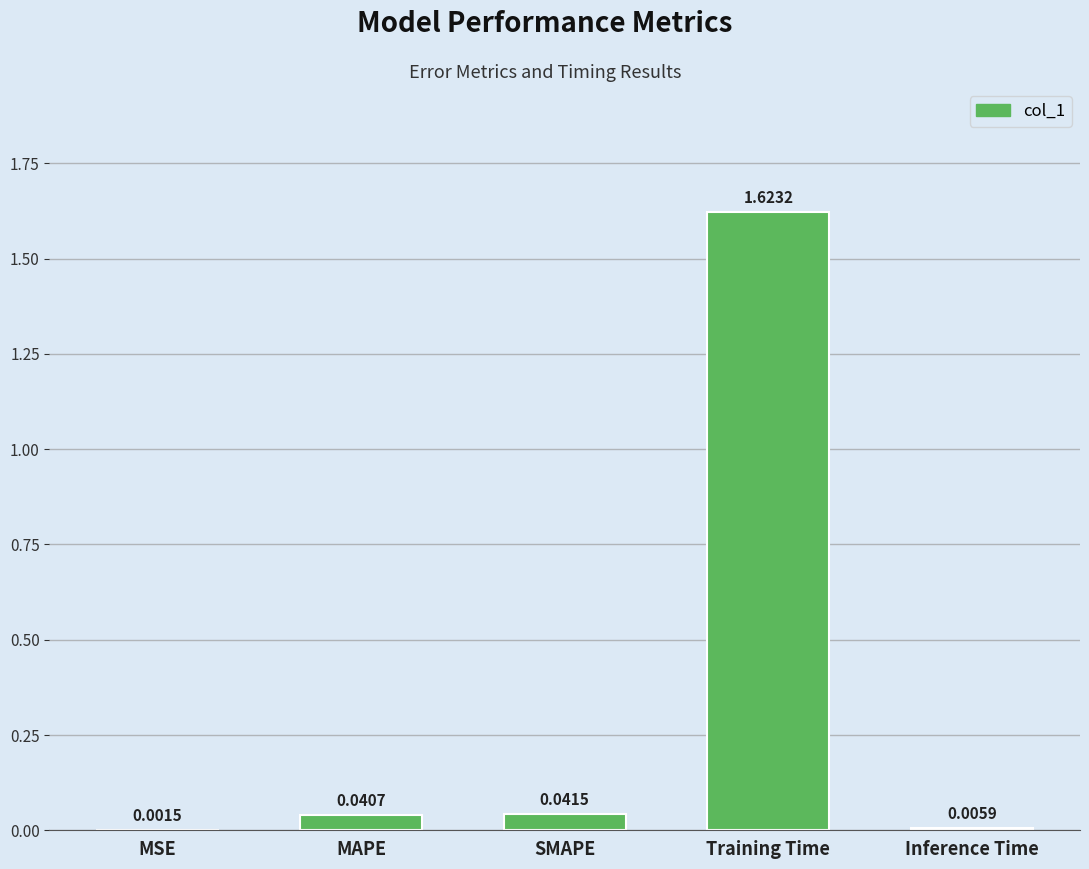

Which label corresponds to the largest value in the chart?

Training Time